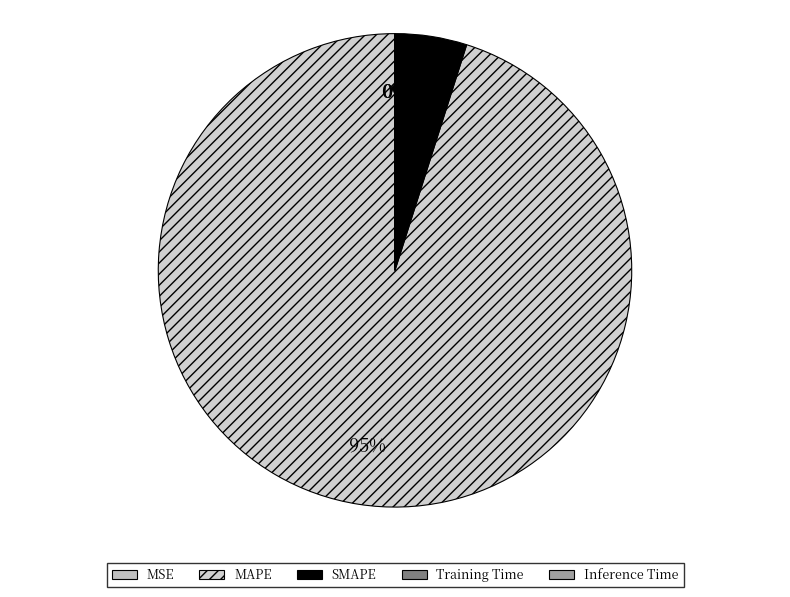

What percentage is NOT represented by Inference Time?

100.0%